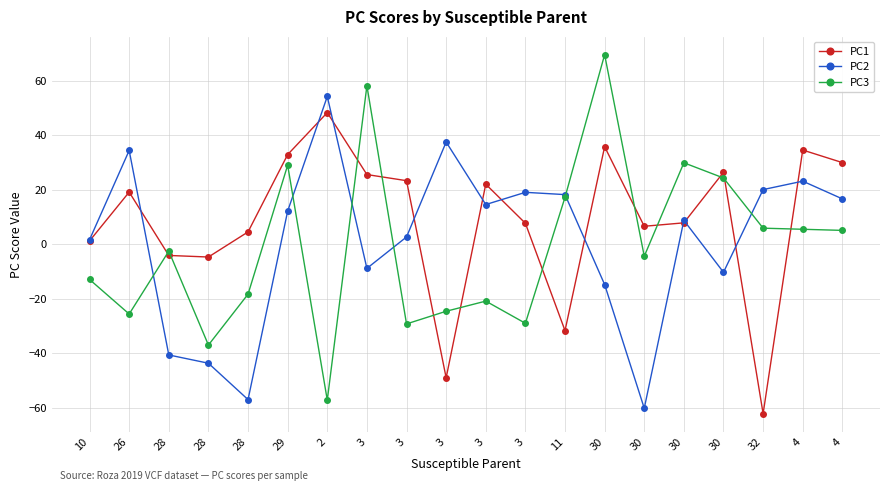

What is the spread (max minus min) of values at 26?

60.1